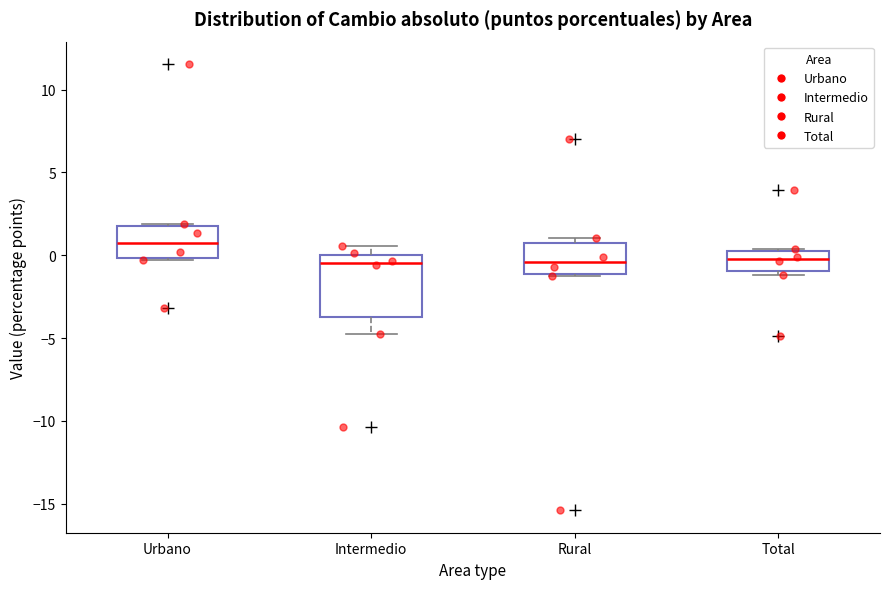

Where is the upper edge of the box for Urbano on the y-axis? The values are not printed on the chart, so give them approximately, as read against the axis.

1.5